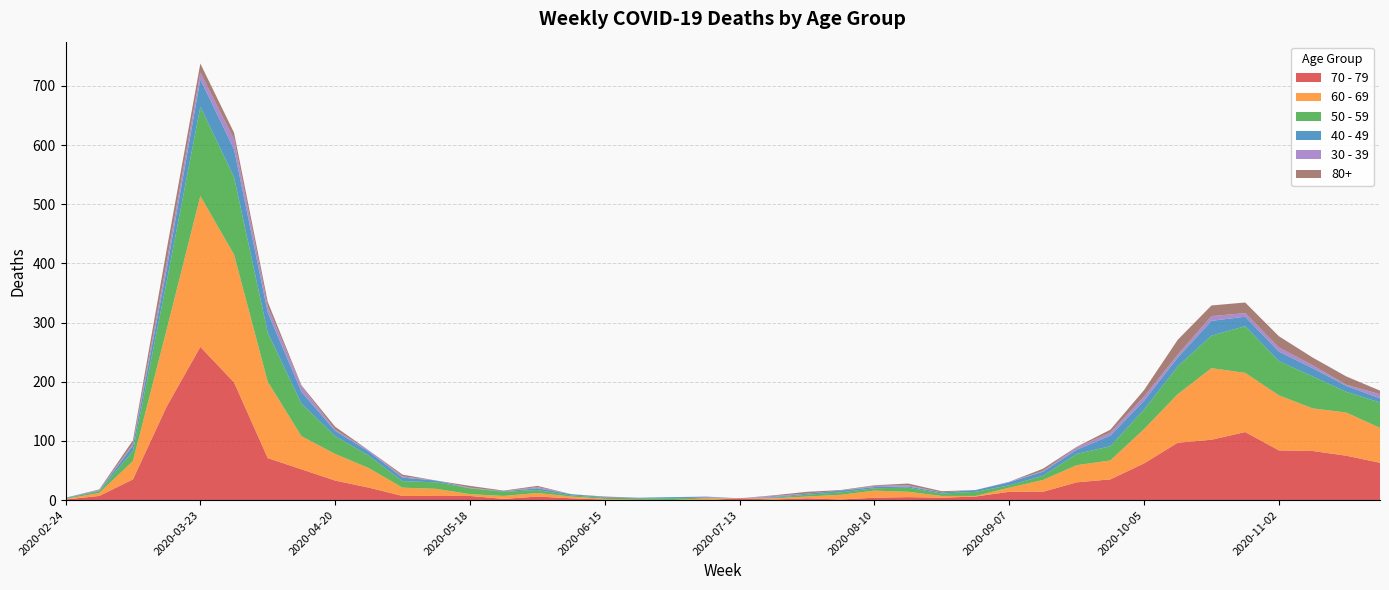

Reading left to right, list all the values displayed in this chart.

80+: 0	1	6	21	15	11	8	2	5	0	3	0	3	1	2	0	1	0	0	0	0	1	3	1	1	3	2	0	0	4	1	5	11	25	18	18	19	13	14	6
40 - 49: 1	1	9	21	46	47	34	20	9	7	6	3	0	1	3	2	1	1	2	1	0	1	2	3	2	2	2	3	5	7	7	18	15	15	25	16	16	14	10	7
50 - 59: 1	3	17	81	151	131	83	55	30	21	11	11	10	7	5	2	2	2	3	1	0	1	3	4	4	7	4	7	4	7	19	24	33	47	55	79	58	54	35	43
60 - 69: 1	5	31	130	255	216	129	56	45	33	14	12	3	5	6	3	1	0	0	3	0	2	3	8	12	9	3	1	7	20	29	32	58	82	121	100	93	72	73	59
70 - 79: 1	7	35	158	259	199	71	52	33	21	7	7	7	2	6	3	1	1	0	0	3	1	3	1	4	5	4	6	14	14	30	35	62	97	102	115	84	83	75	63
30 - 39: 0	1	3	12	12	17	10	9	2	2	2	0	1	0	2	0	0	0	0	1	0	2	0	0	2	2	0	0	1	1	4	5	7	5	8	6	7	5	2	7